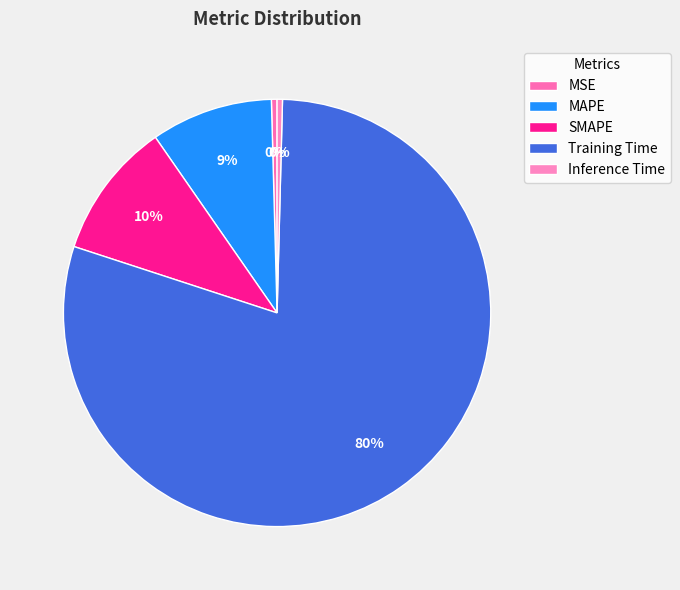

Is there any slice that represents more than half of the pie?

Yes